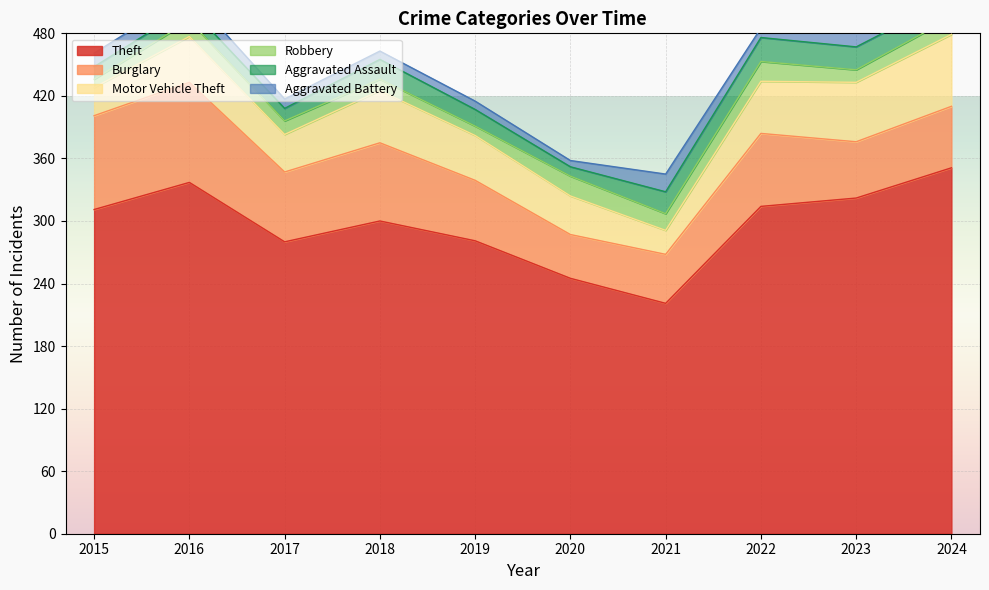

The value of Theft at 2018 is 300. True or false?

True